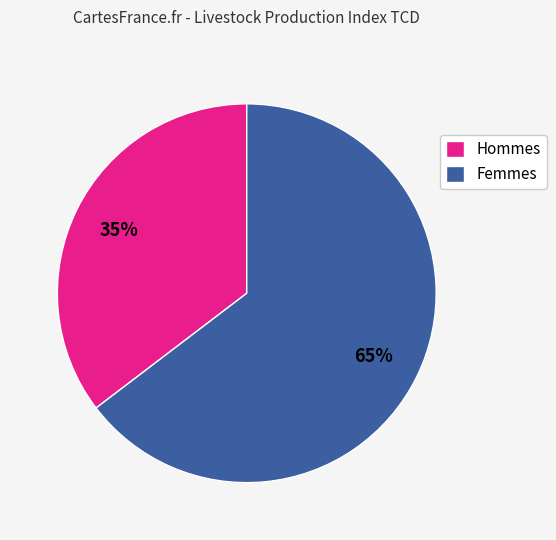

Combined, do Hommes and Femmes account for over 50%?

Yes